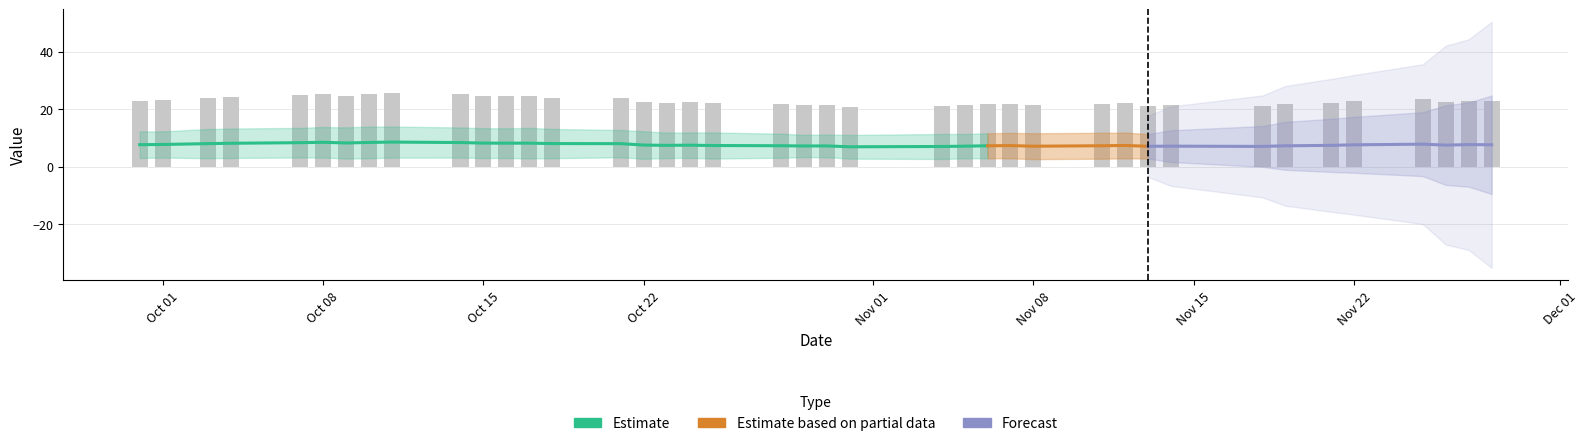

At how many categories does at least one series exceed 10?

40